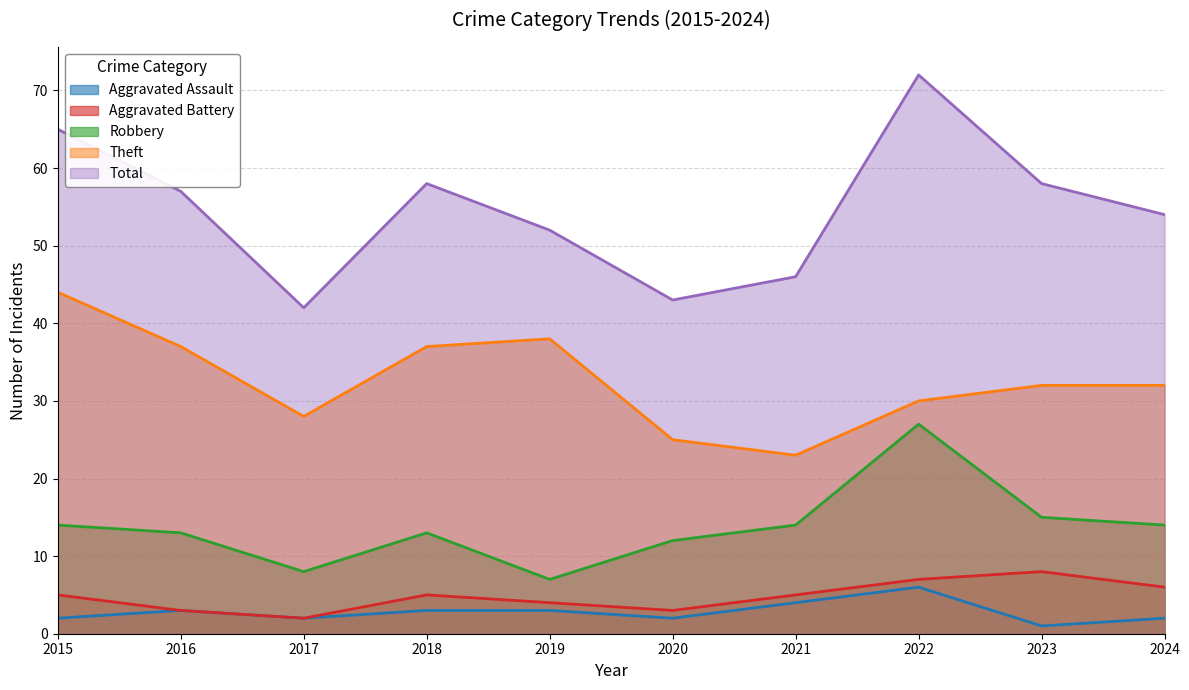

What is the highest value of the Theft series?

44